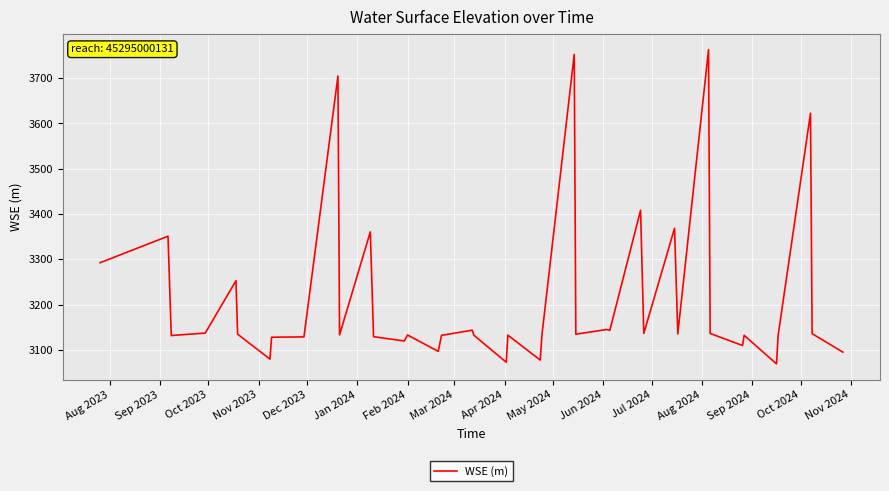

What is the difference between the maximum and minimum values?

694.4